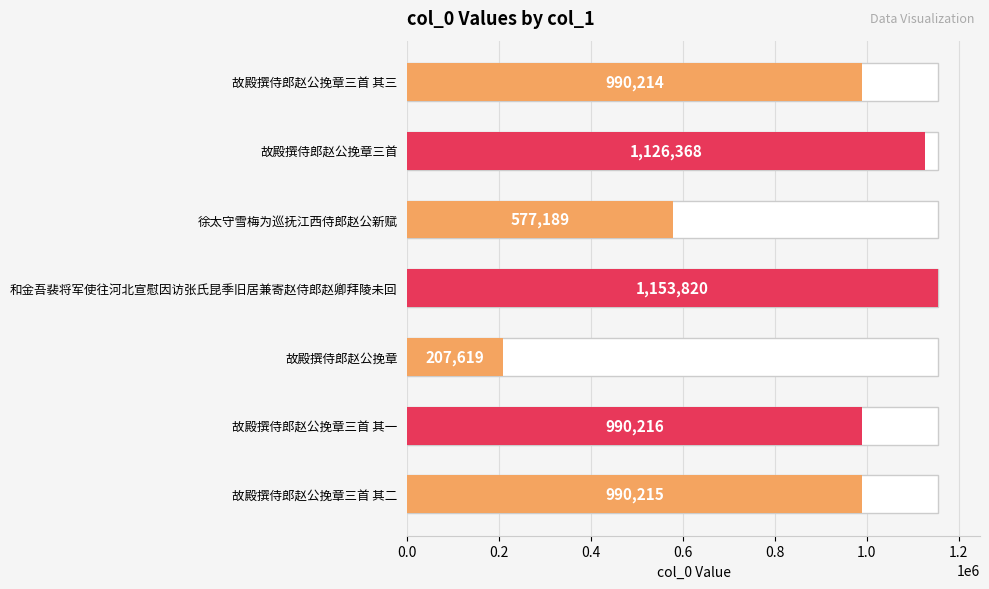

What is the change in value from 和金吾裴将军使往河北宣慰因访张氏昆季旧居兼寄赵侍郎赵卿拜陵未回 to 故殿撰侍郎赵公挽章三首 其二?

-163605